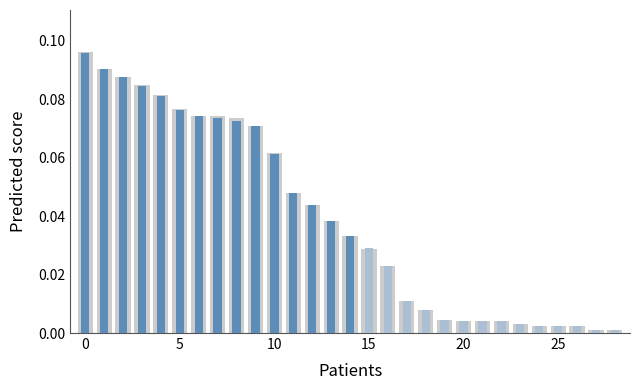

How many bars are there in total?

29